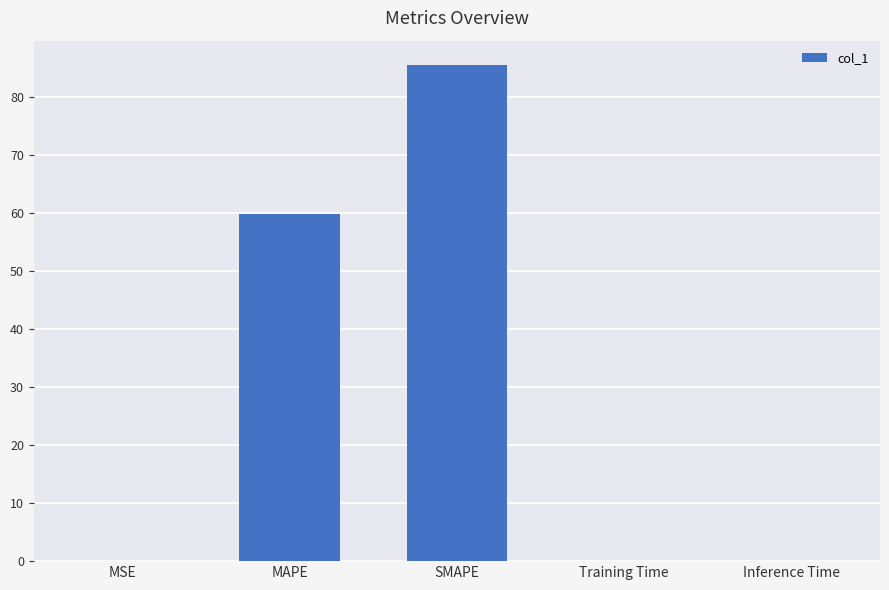

Where is the data nearest to the value 42?

MAPE